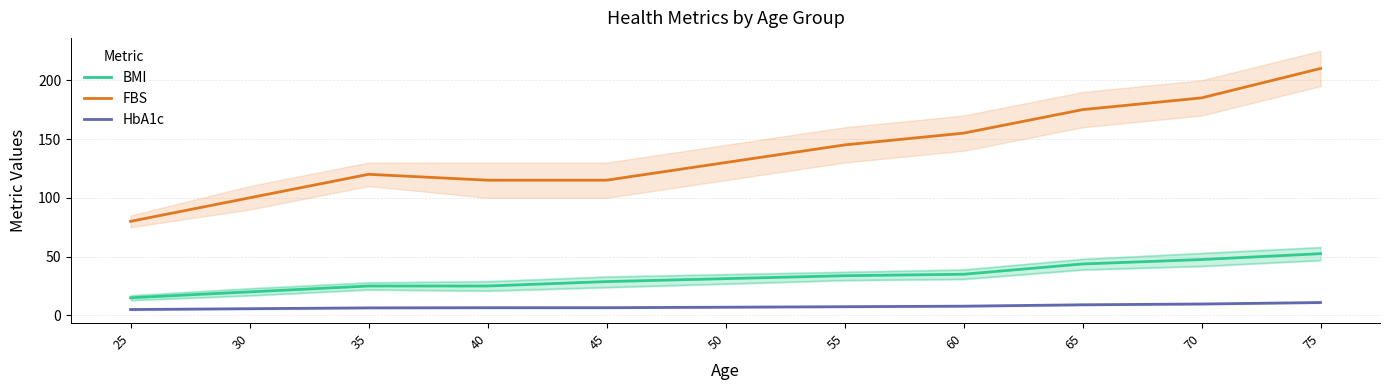

What are all the series names shown in the legend?

BMI, FBS, HbA1c